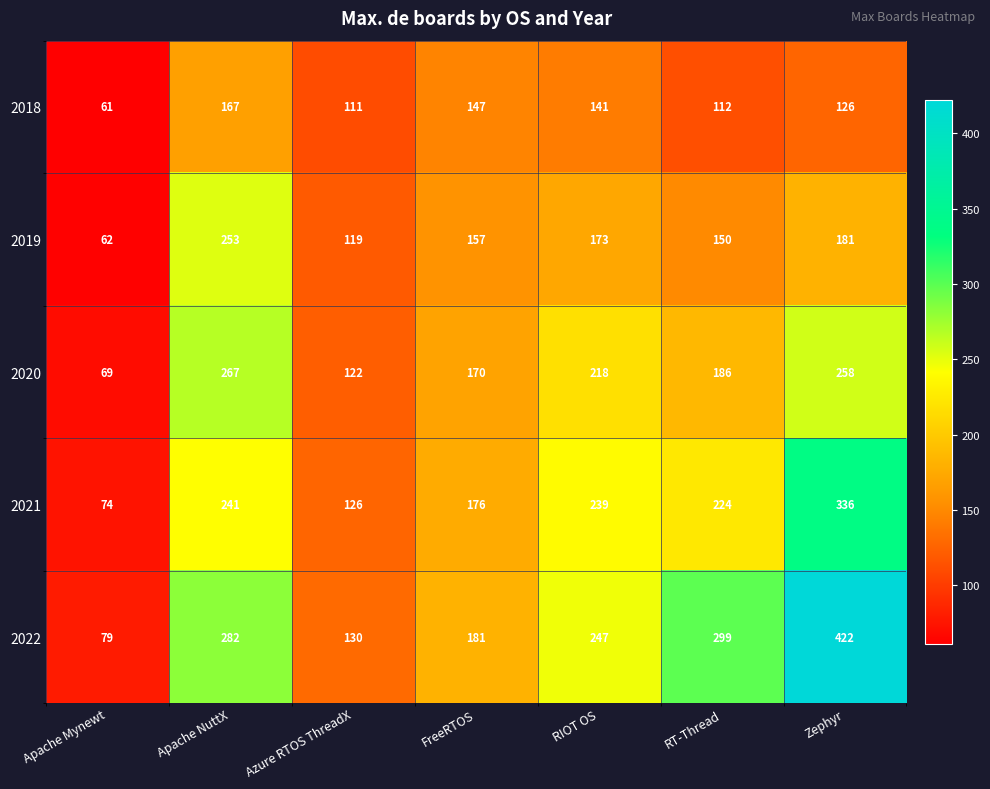

What is the difference between the 2018 values at RIOT OS and RT-Thread?

29